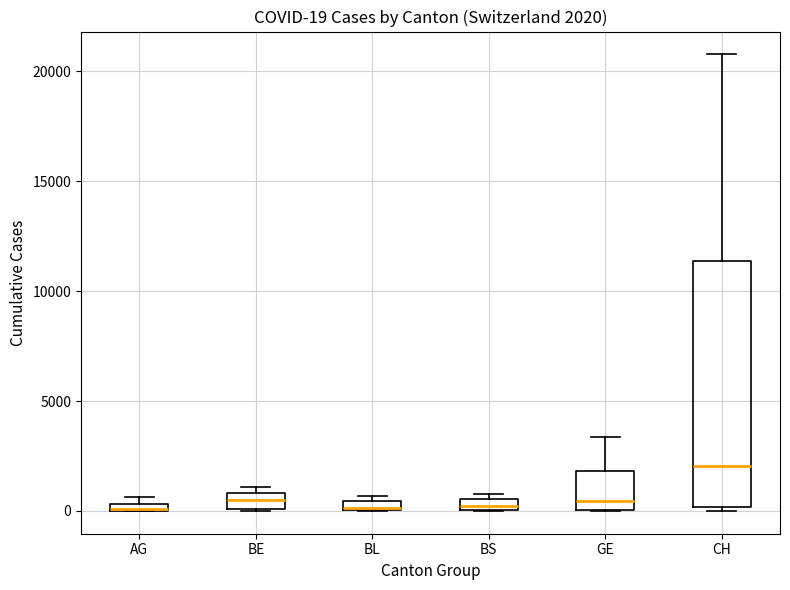

Comparing the boxes themselves (not the whiskers), which one is the tallest?

CH